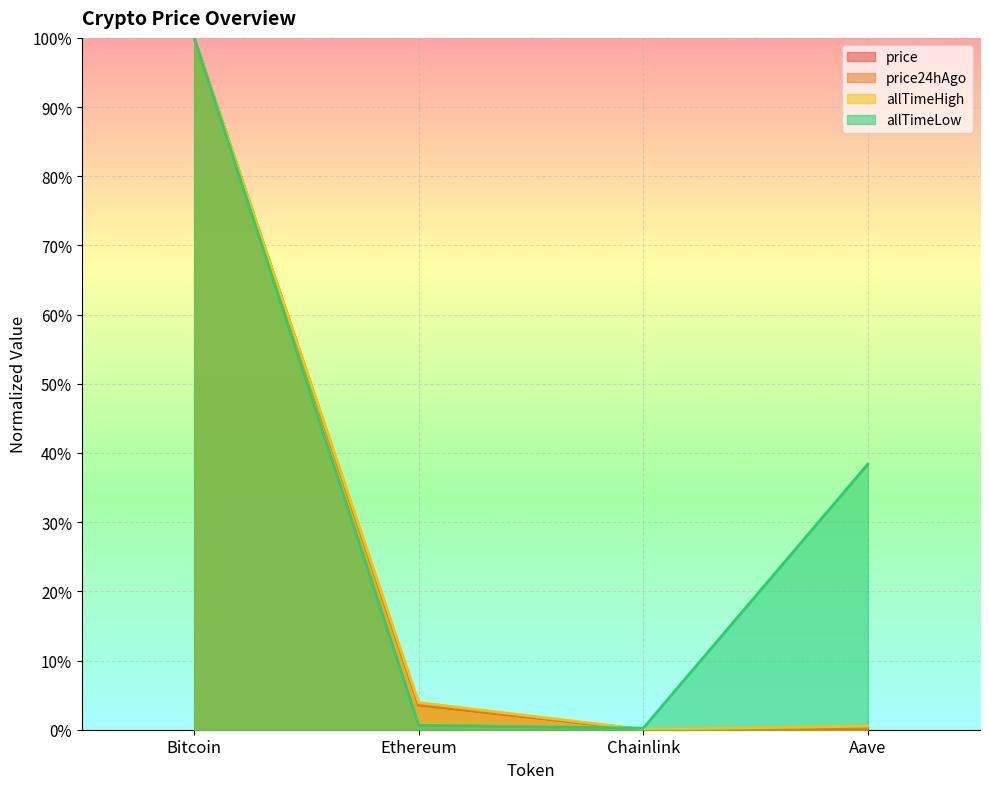

What are all the series names shown in the legend?

price, price24hAgo, allTimeHigh, allTimeLow